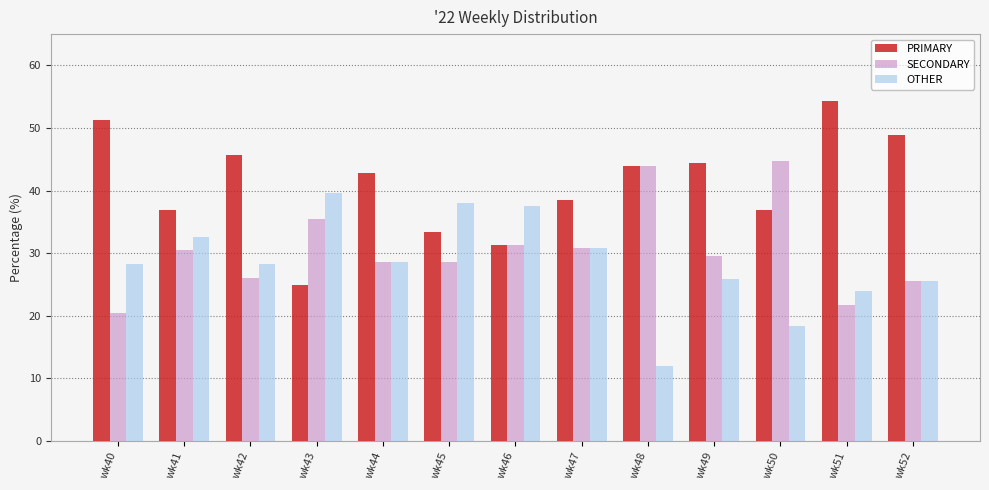

Which category has the highest value in the OTHER series?

wk43